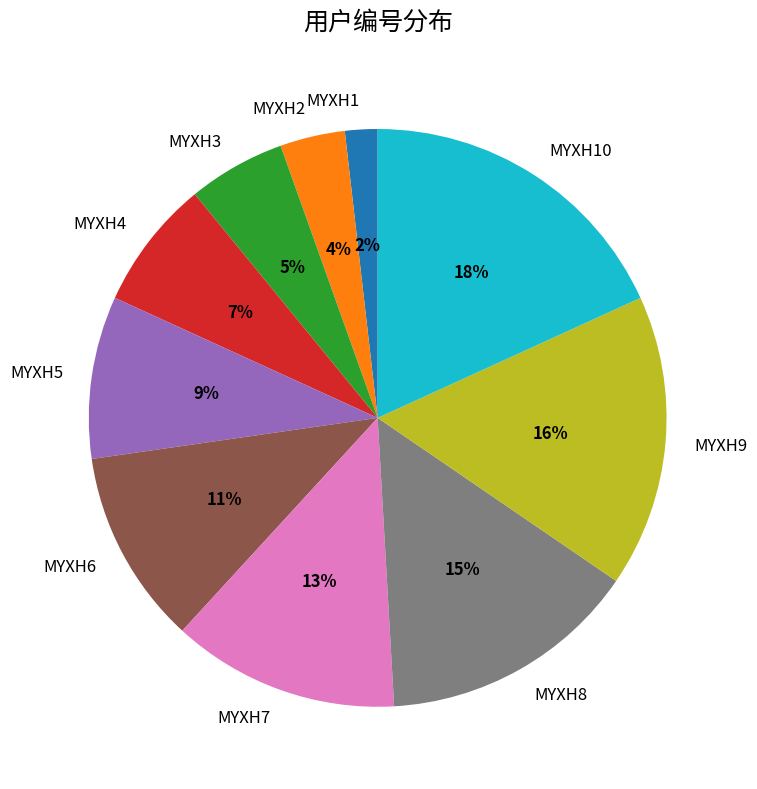

Which has a higher value, MYXH4 or MYXH5?

MYXH5